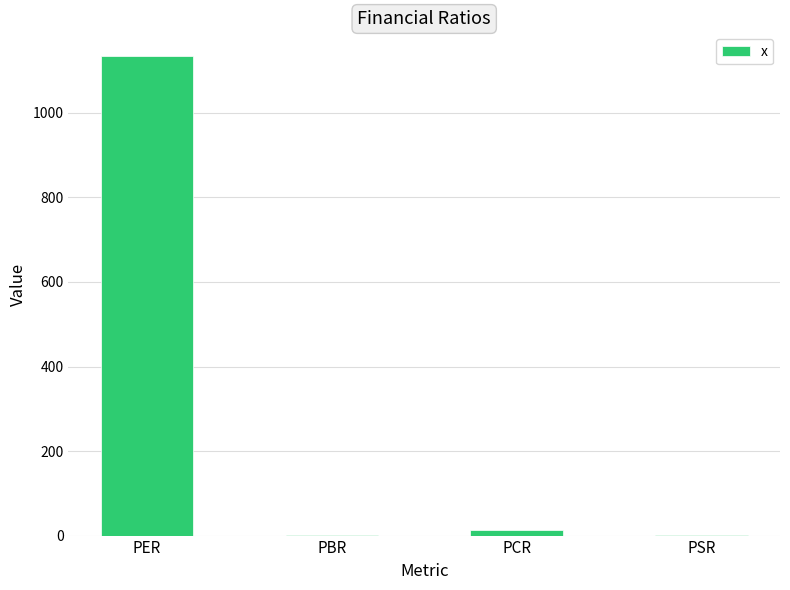

Which label corresponds to the largest value in the chart?

PER